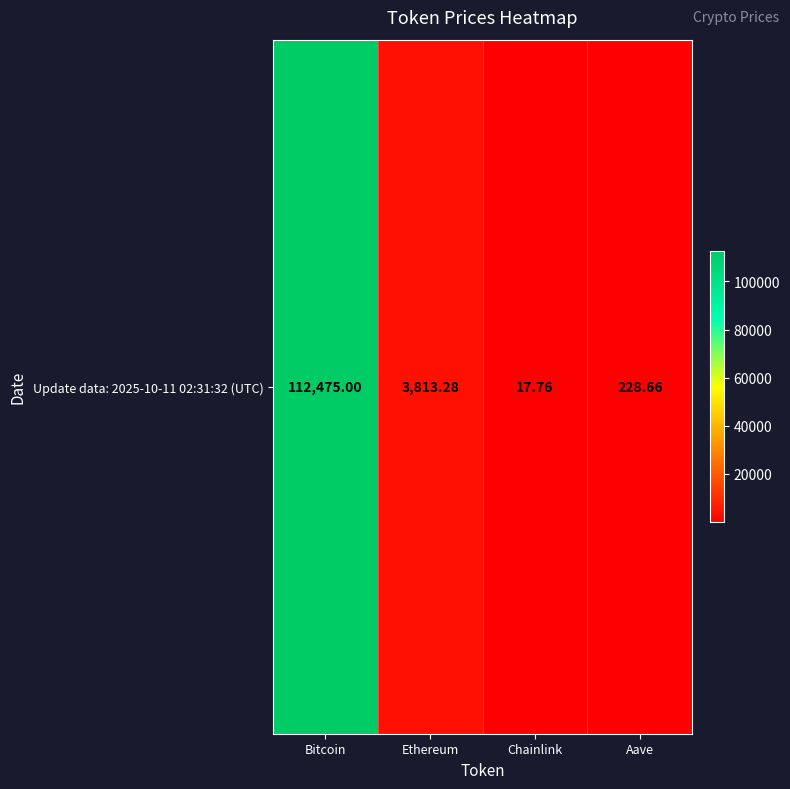

What is the difference between the maximum and minimum values?

112457.2